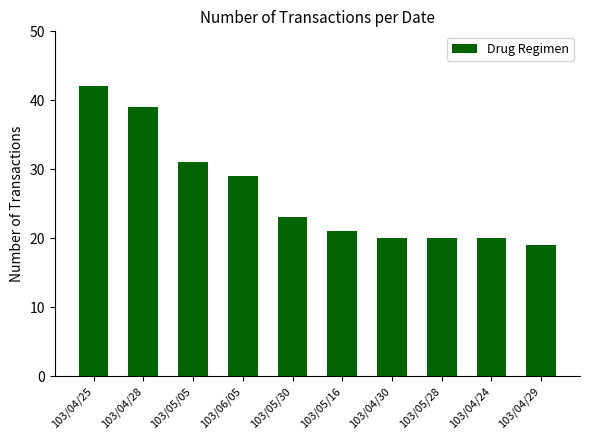

What is the smallest value displayed?

19